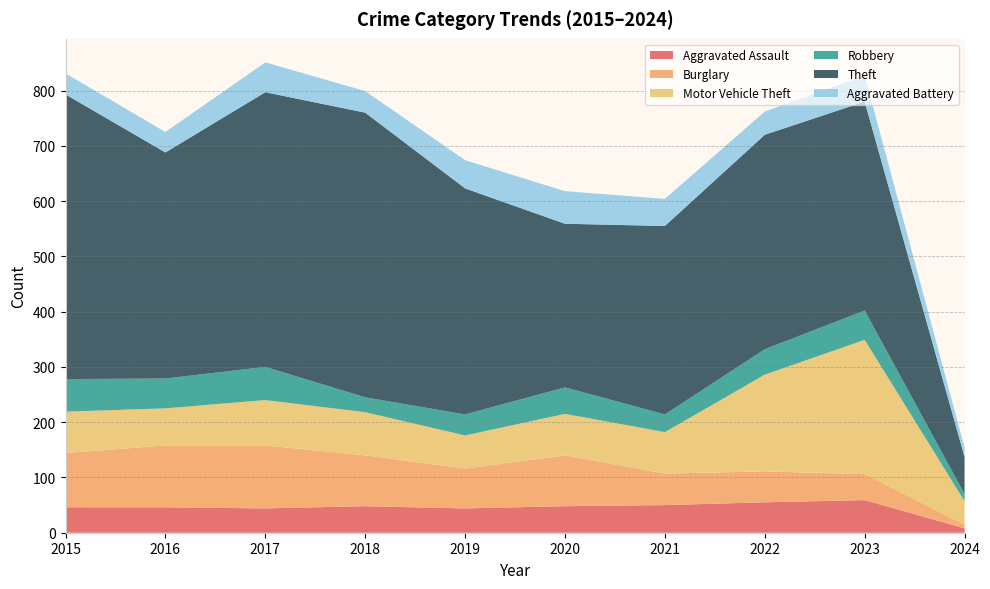

Reading left to right, what are all the values shown in this chart?

Aggravated Assault: 2015=46	2016=46	2017=44	2018=48	2019=44	2020=48	2021=50	2022=55	2023=59	2024=8
Burglary: 2015=98	2016=112	2017=114	2018=92	2019=72	2020=92	2021=57	2022=56	2023=47	2024=7
Motor Vehicle Theft: 2015=75	2016=67	2017=82	2018=78	2019=60	2020=75	2021=75	2022=175	2023=243	2024=42
Robbery: 2015=59	2016=54	2017=60	2018=27	2019=38	2020=48	2021=32	2022=46	2023=53	2024=13
Theft: 2015=515	2016=409	2017=497	2018=515	2019=409	2020=296	2021=341	2022=388	2023=378	2024=67
Aggravated Battery: 2015=38	2016=37	2017=54	2018=39	2019=51	2020=59	2021=49	2022=42	2023=47	2024=17